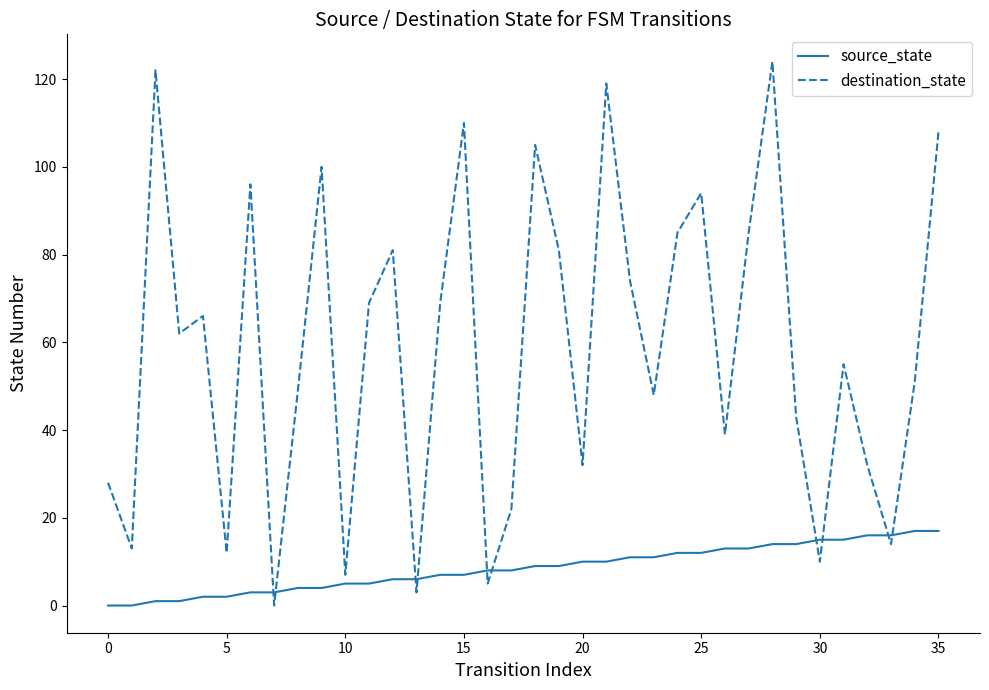

What is the maximum value for source_state?

17